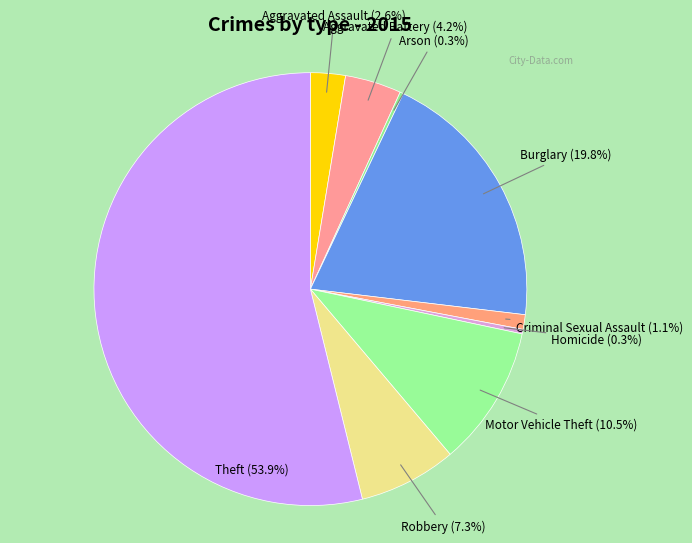

To the nearest percent, what portion does Aggravated Assault represent?

3%